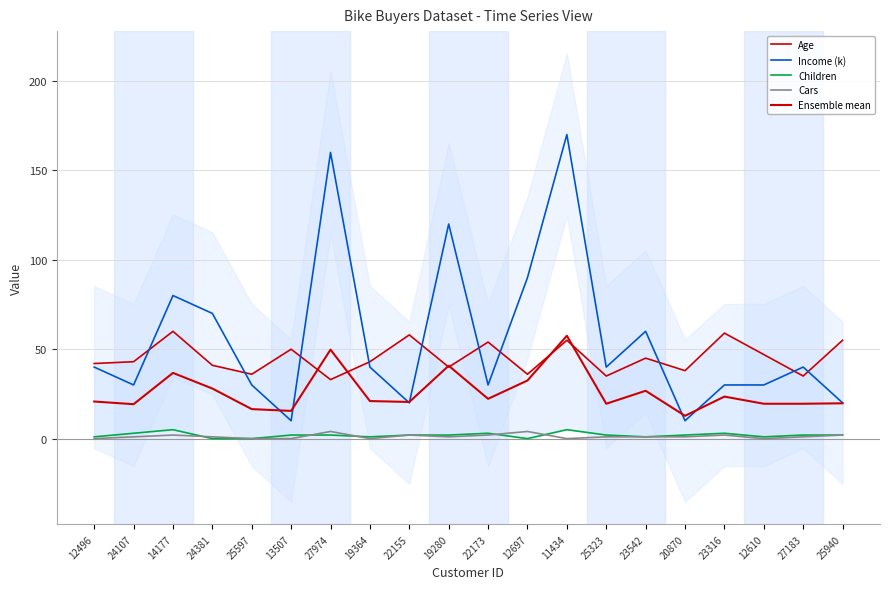

Where is the first local maximum for Income (k)?

14177